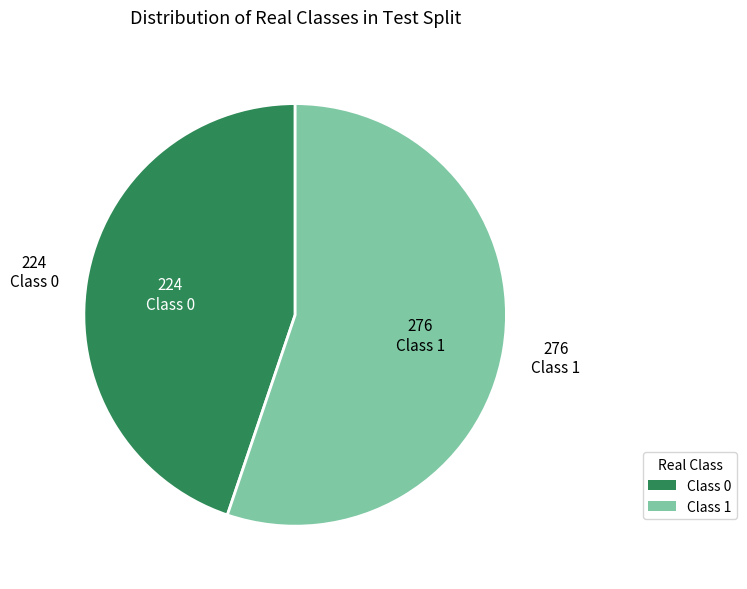

Rank the categories by value from highest to lowest.

Class 1, Class 0